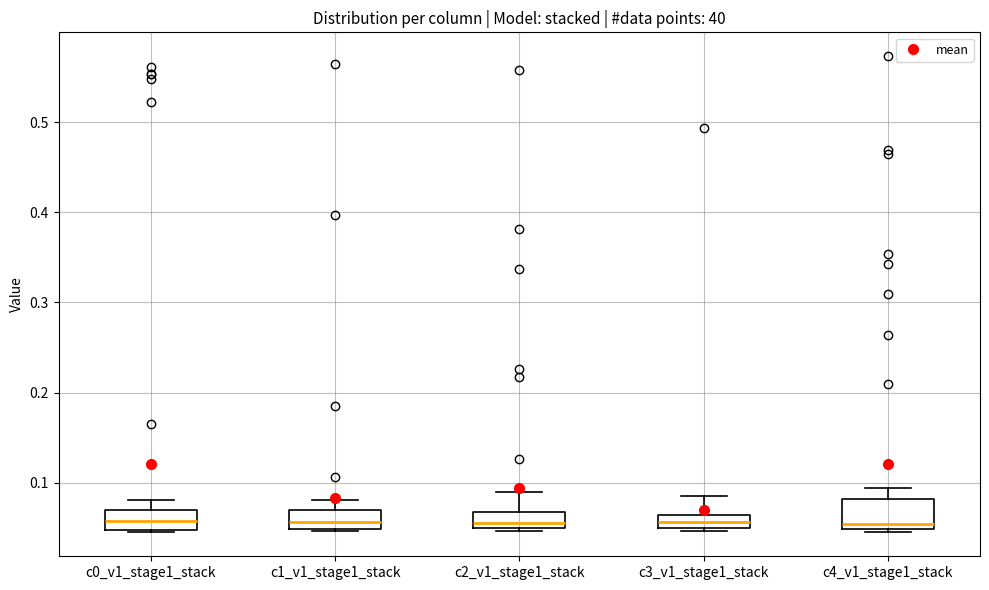

Reading left to right, transcribe this box plot: for each box, give where its median line is, the range the box spans, and where its two whiskers end, as read against the y-axis. The values are not printed on the chart, so give them approximately, as read against the axis.

c0_v1_stage1_stack: median 0.06, box 0.05 to 0.07, whiskers 0.04 to 0.08
c1_v1_stage1_stack: median 0.06, box 0.05 to 0.07, whiskers 0.05 (just below the box's lower edge) to 0.08
c2_v1_stage1_stack: median 0.06, box 0.05 to 0.07, whiskers 0.05 to 0.09
c3_v1_stage1_stack: median 0.06 (inside the box), box 0.05 to 0.06, whiskers 0.05 to 0.09
c4_v1_stage1_stack: median 0.05 (just above the box's lower edge), box 0.05 to 0.08, whiskers 0.05 (just below the box's lower edge) to 0.09